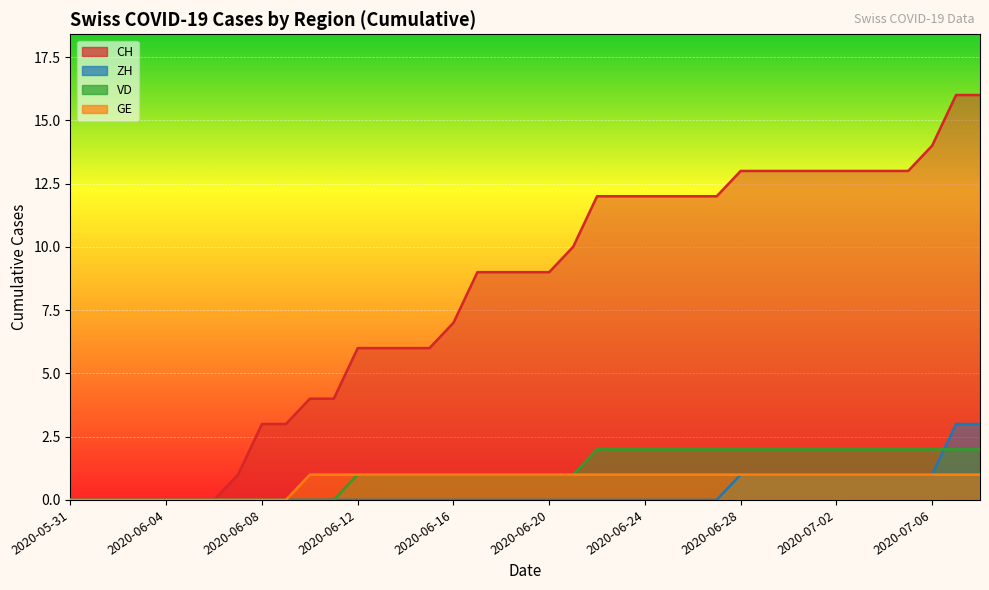

Which series has the largest range (max minus min)?

CH